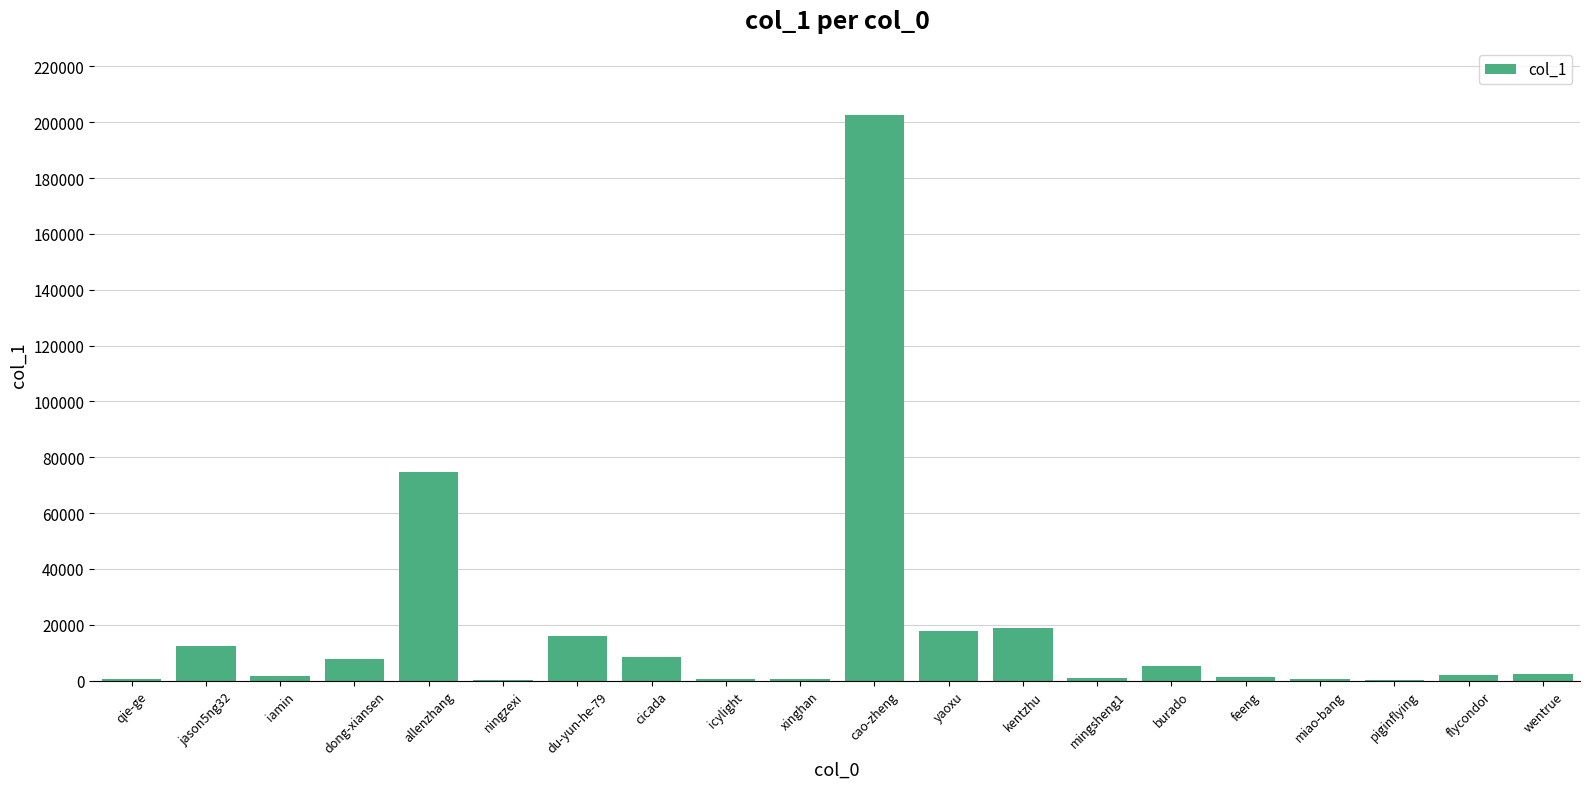

What is the greatest value displayed?

202457